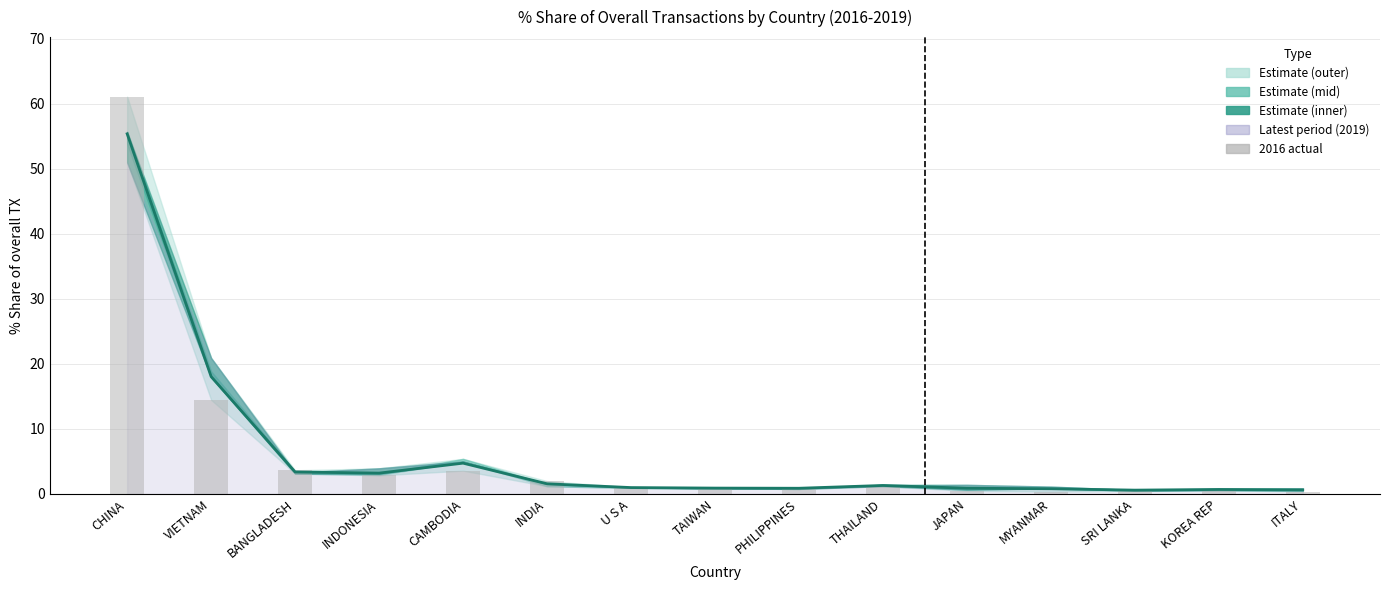

True or false: 201612 actual has a value of 2.9 at INDONESIA.

True